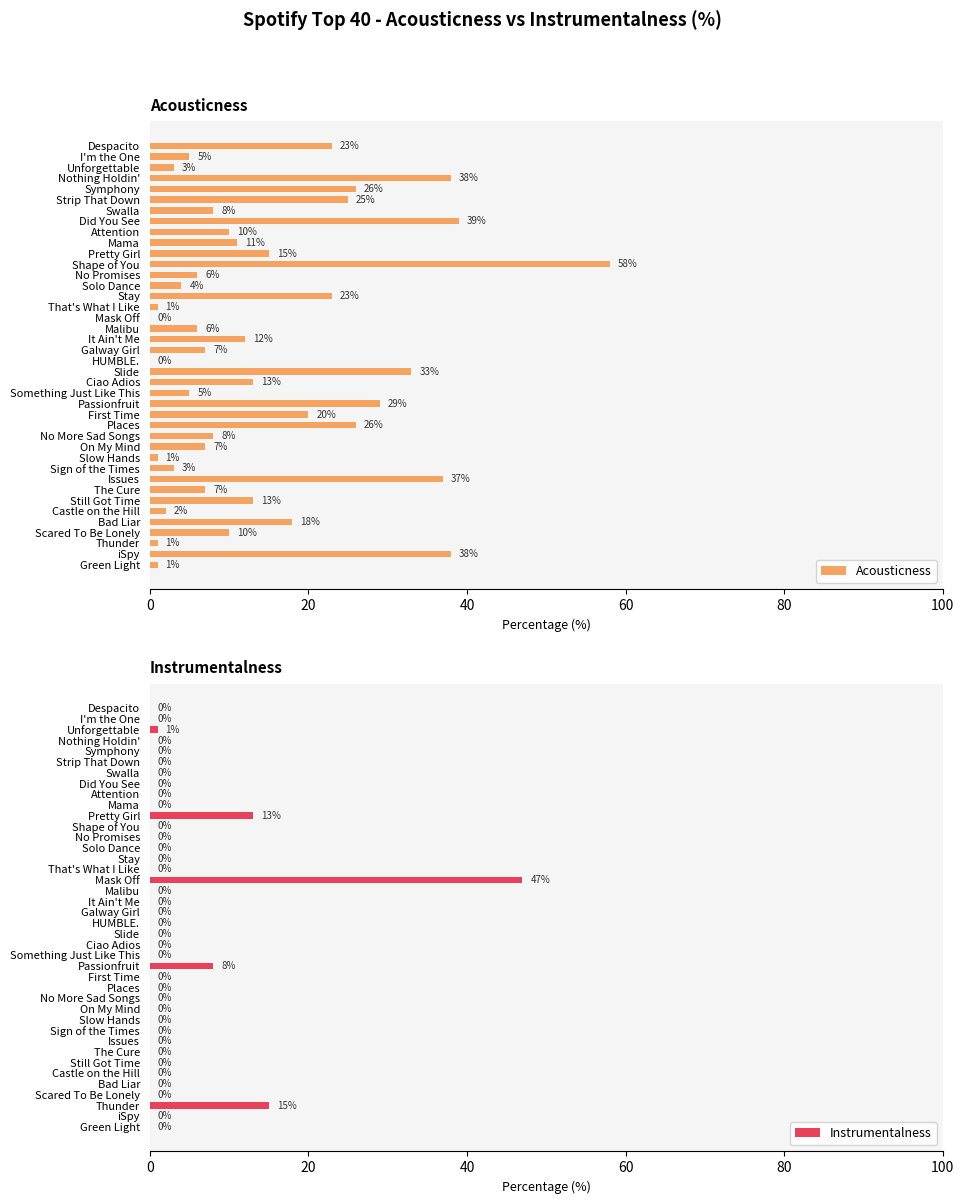

What is the sum of all Acousticness values?

592